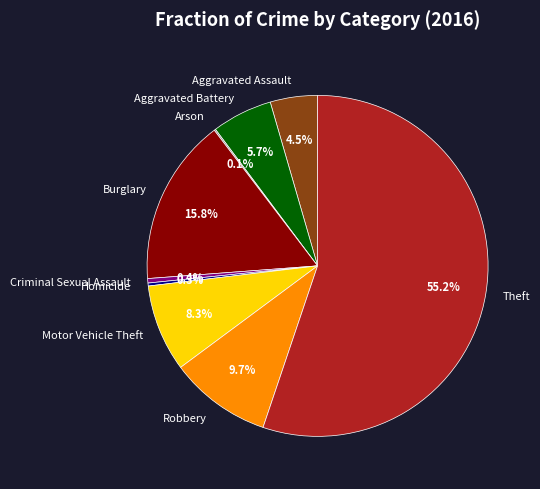

What is the total percentage of Criminal Sexual Assault and Robbery?

10.1%